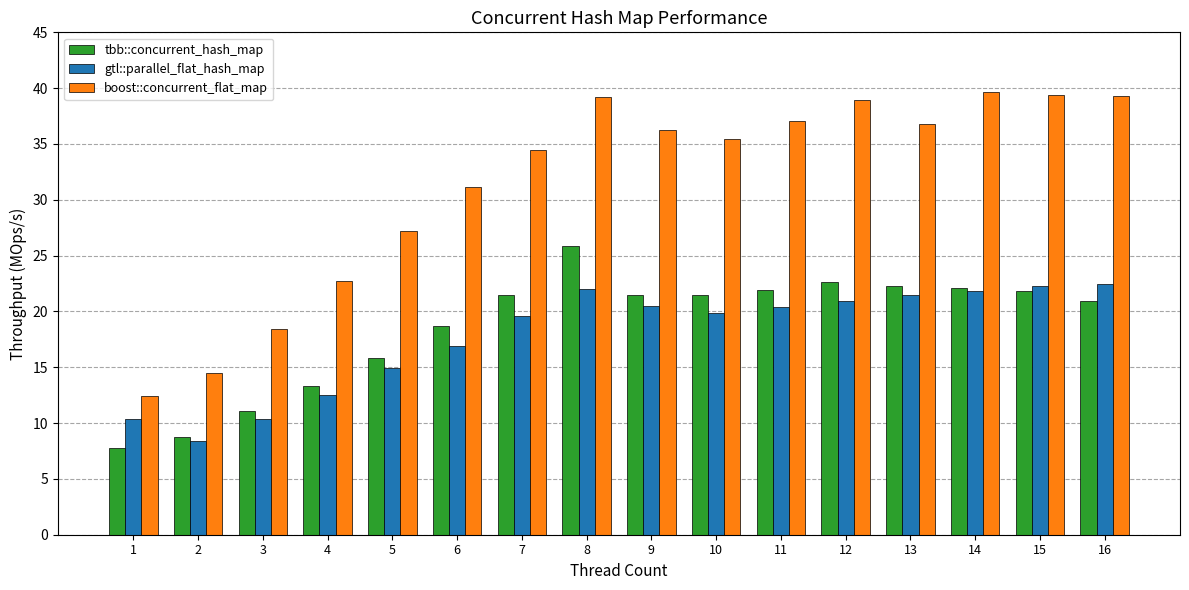

List the series in order of their peak value, highest first.

boost::concurrent_flat_map, tbb::concurrent_hash_map, gtl::parallel_flat_hash_map